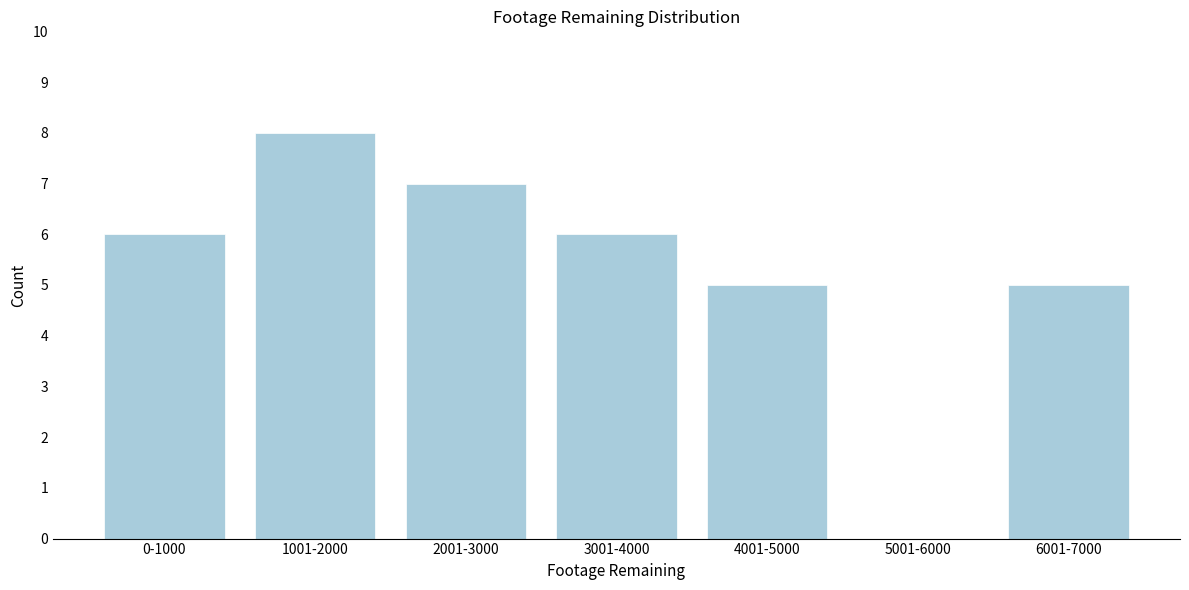

Reading left to right, list all the values displayed in this chart.

0-1000=6	1001-2000=8	2001-3000=7	3001-4000=6	4001-5000=5	5001-6000=0	6001-7000=5